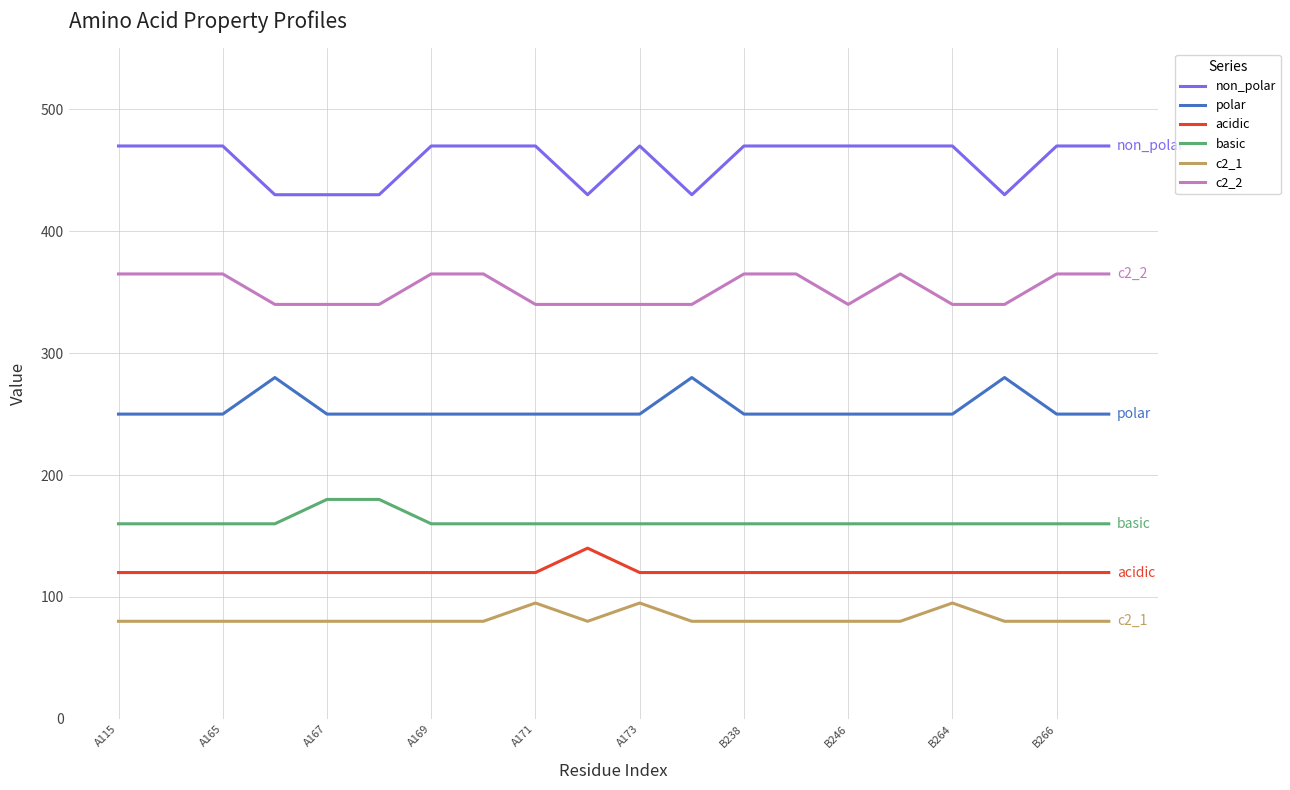

True or false: non_polar and c2_2 intersect in this chart.

False